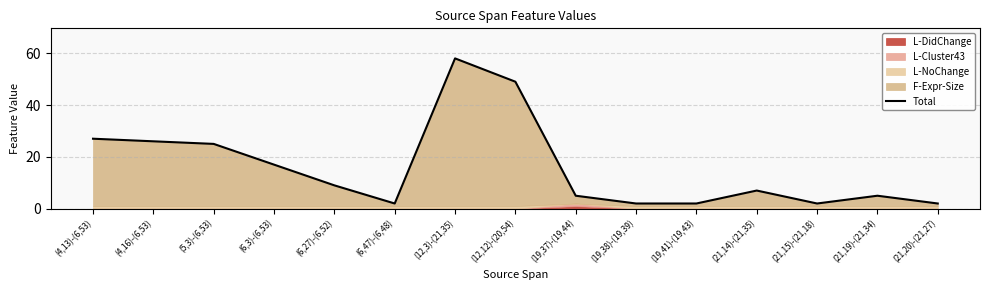

Approximately how many times larger is the value at (21,14)-(21,35) compared to (21,20)-(21,27)?

3.5